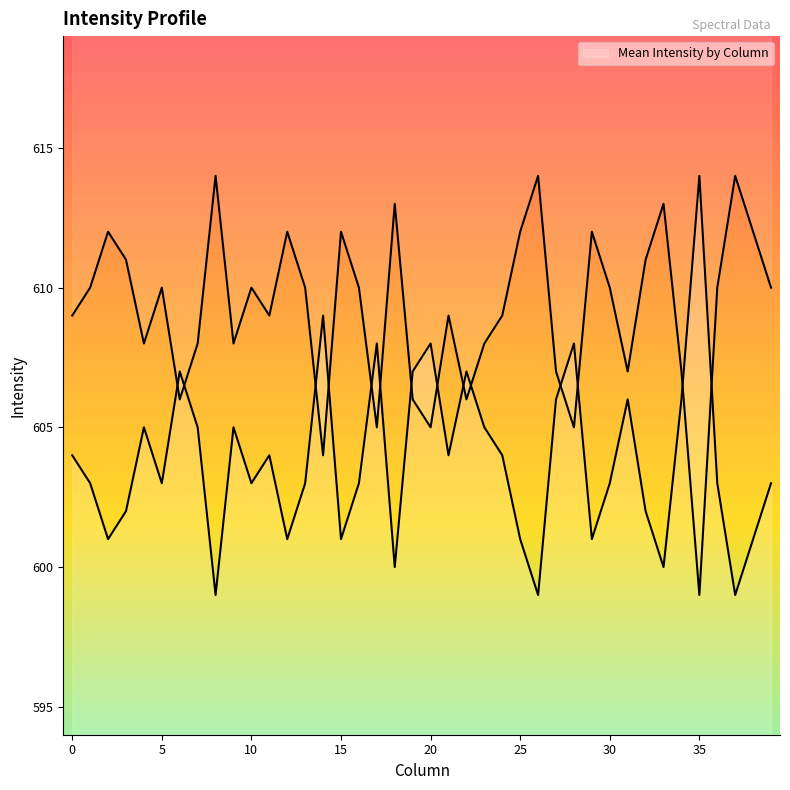

What is the difference between the maximum and second lowest values?

15